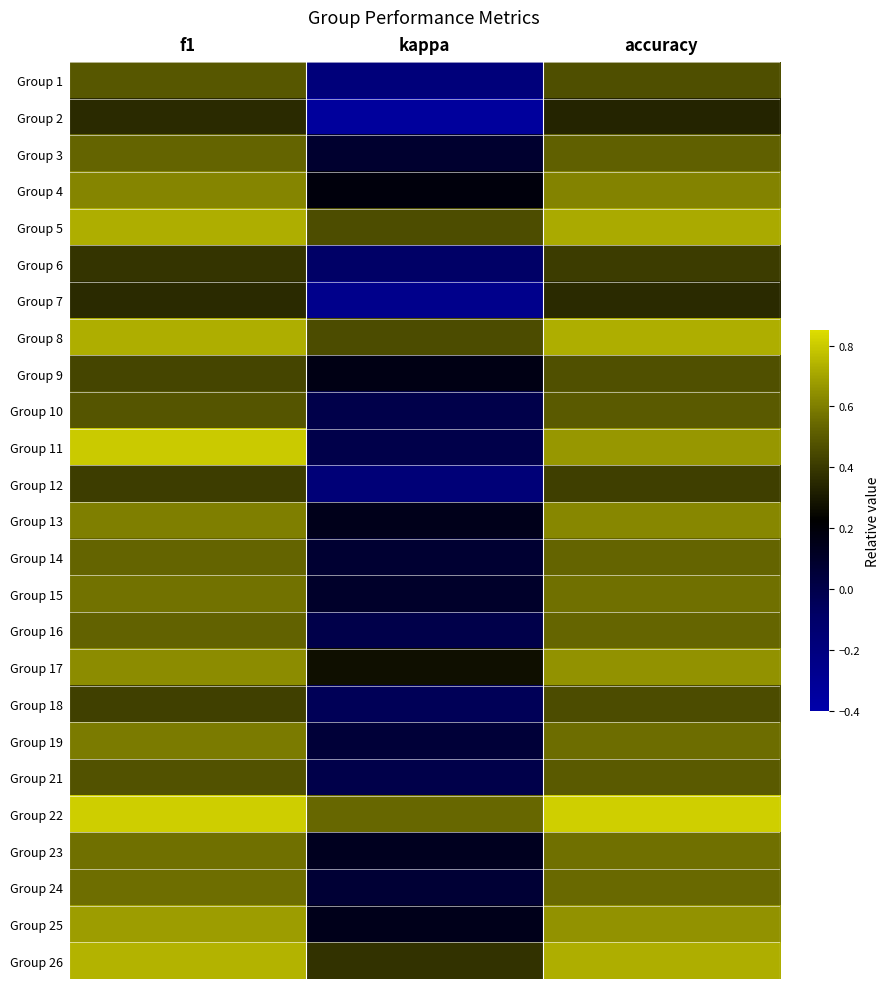

List the series in order of their peak value, highest first.

Group 22, Group 11, Group 26, Group 8, Group 5, Group 25, Group 17, Group 13, Group 4, Group 19, Group 15, Group 23, Group 24, Group 16, Group 3, Group 14, Group 10, Group 21, Group 1, Group 9, Group 18, Group 12, Group 6, Group 7, Group 2